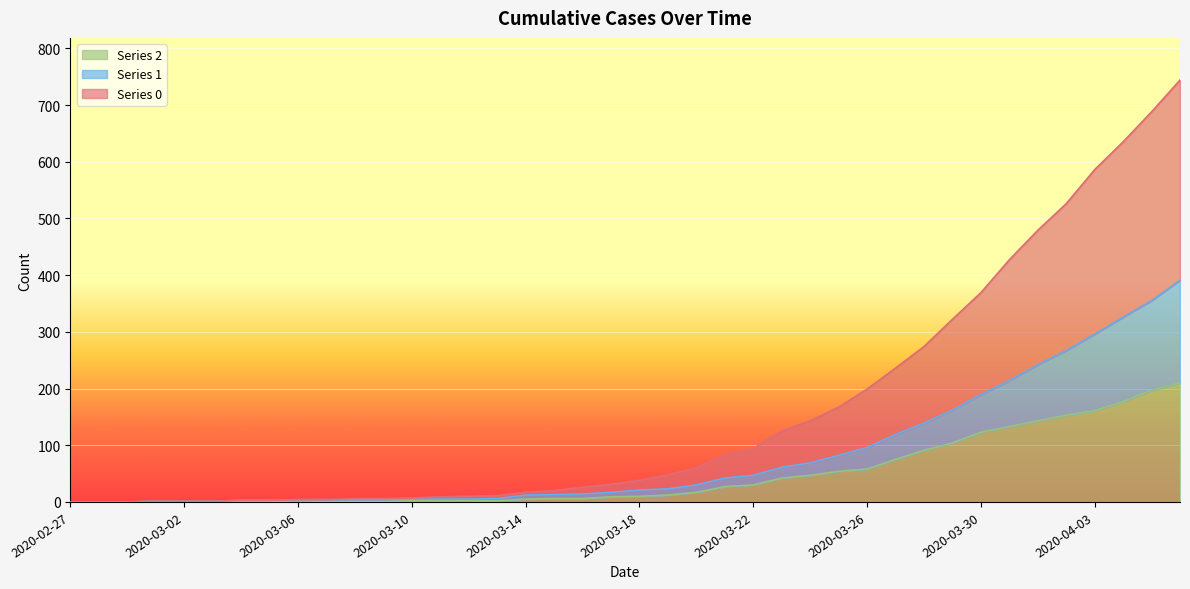

What is the label of the 7th point from the left?

2020-03-04